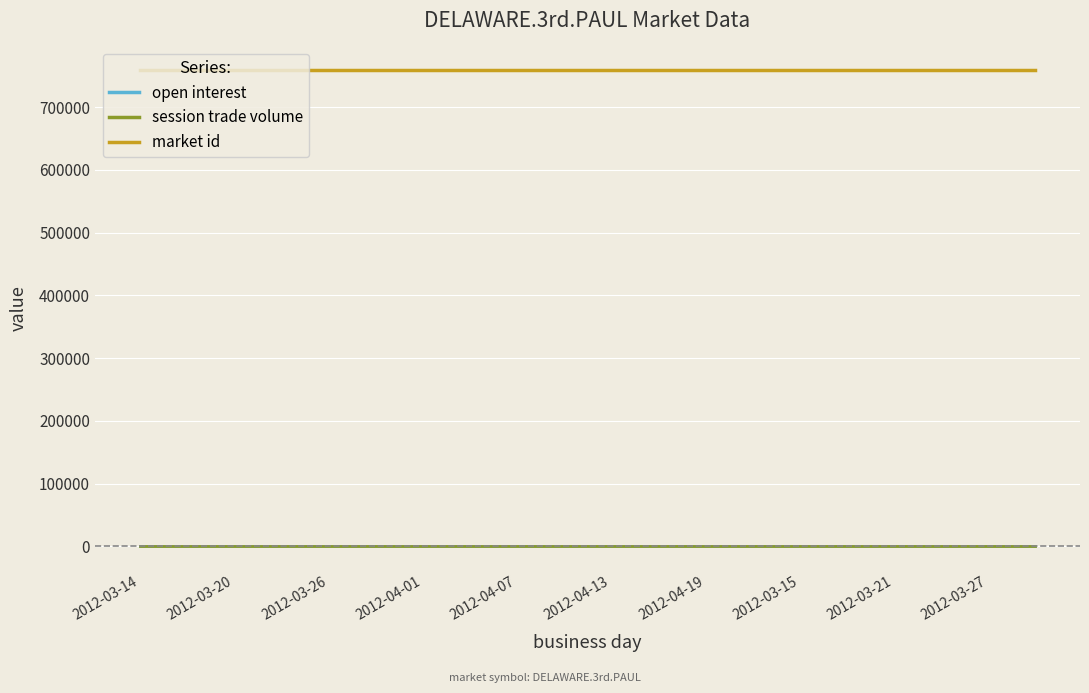

Does the chart display data point markers on the line(s)?

No